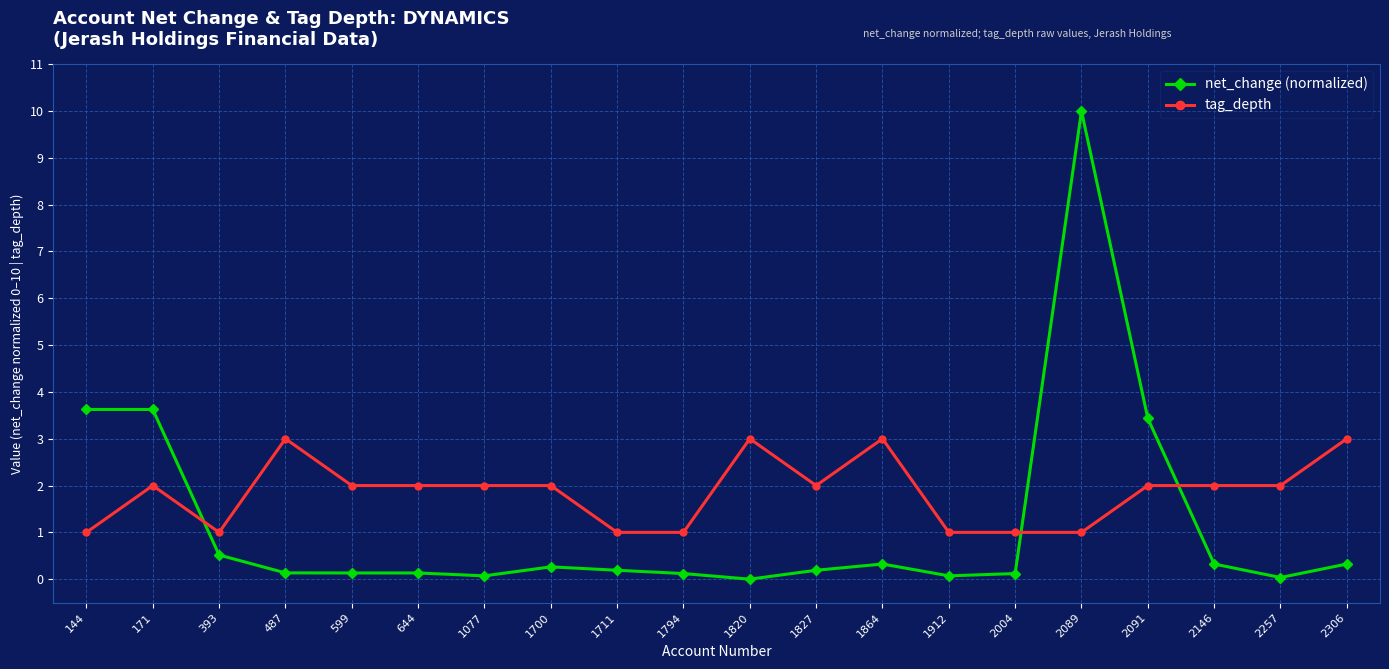

Which series has the largest total across all categories?

tag_depth